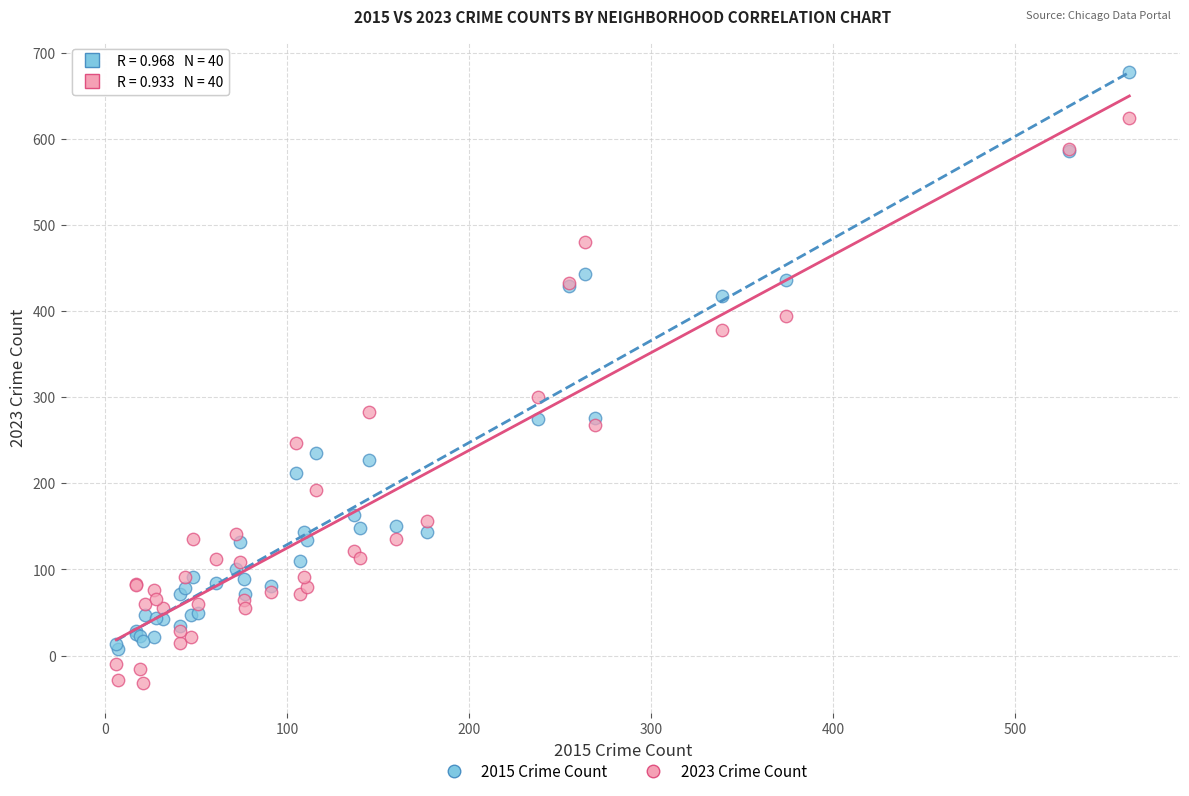

What are all the series names shown in the legend?

2015 Crime Count, 2023 Crime Count